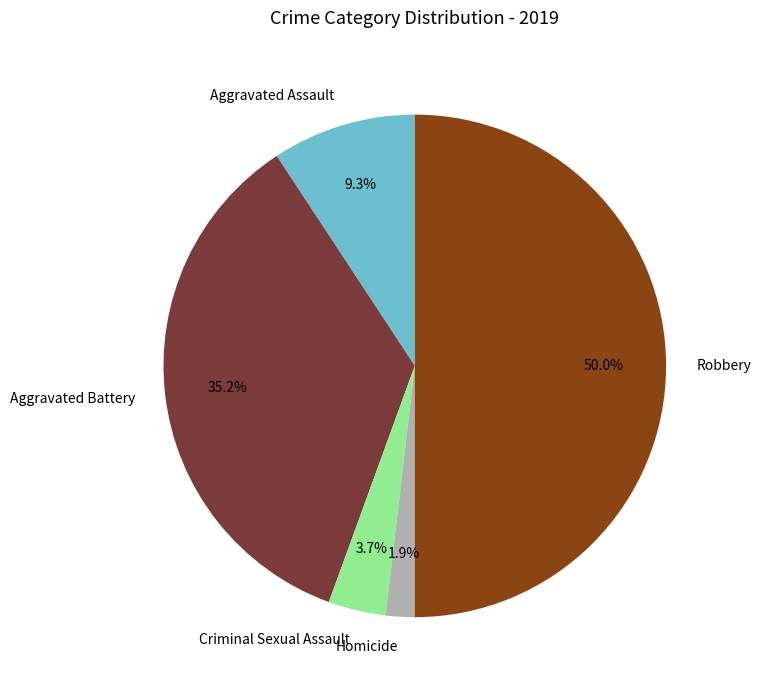

Does Homicide represent more than half of the total?

No